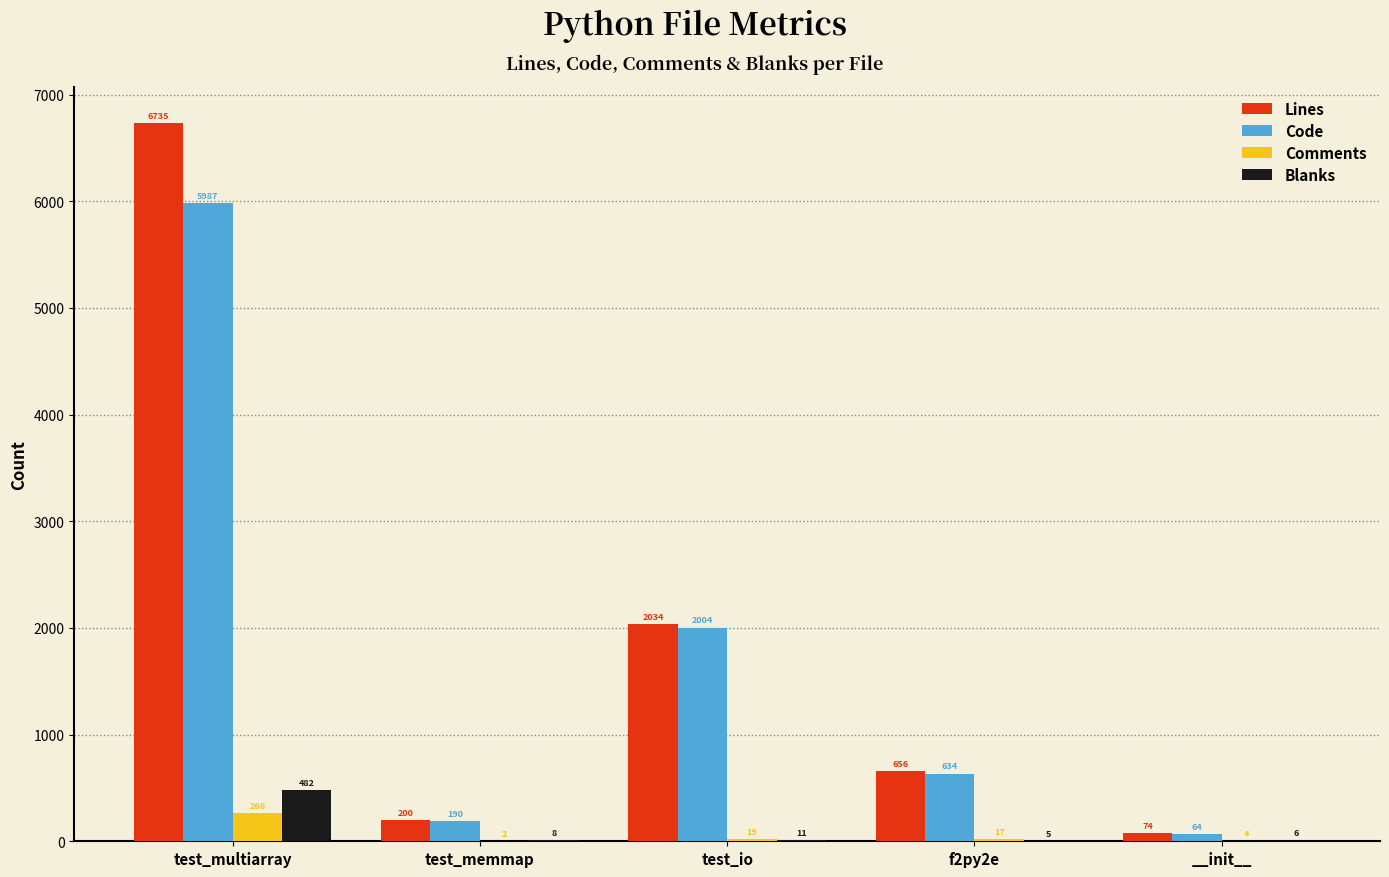

What is the sum of all Lines values?

9699